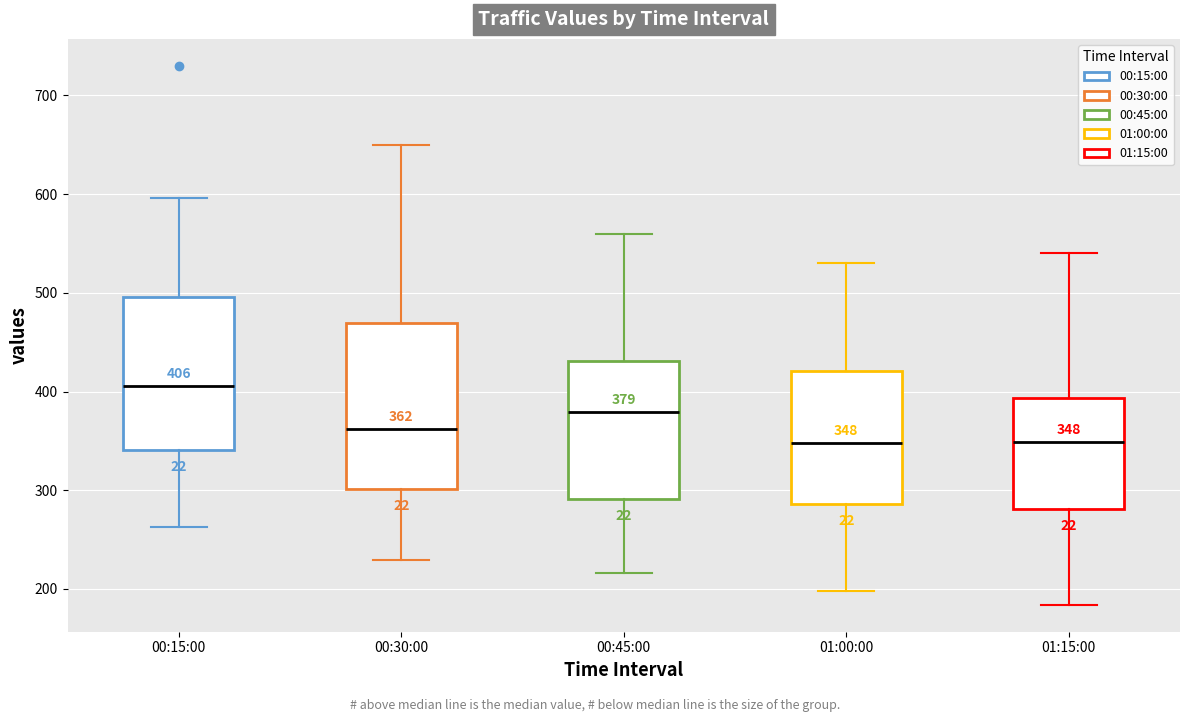

Comparing the boxes themselves (not the whiskers), which one is the tallest?

00:30:00